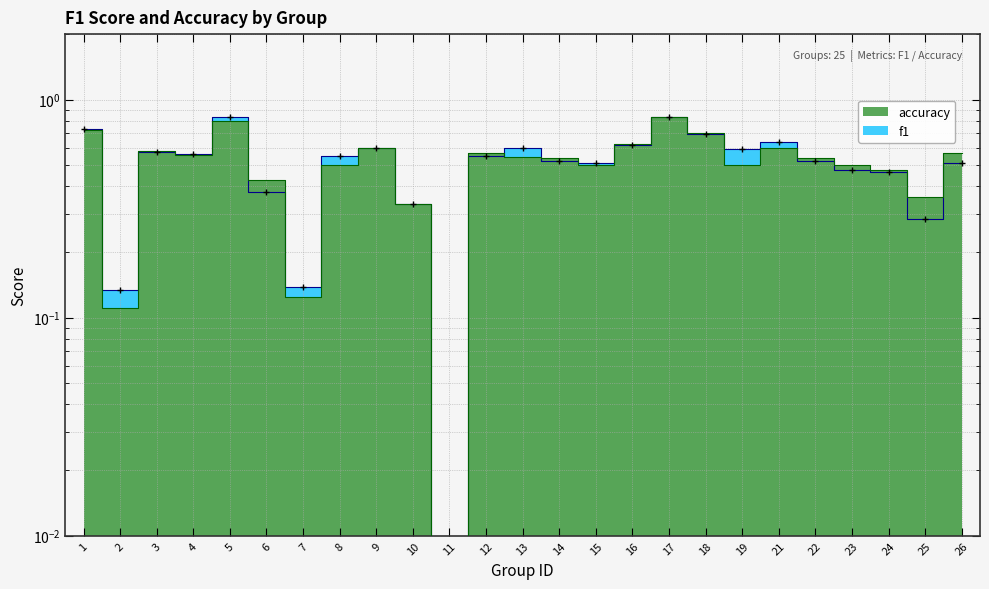

What are all the series names shown in the legend?

f1, accuracy